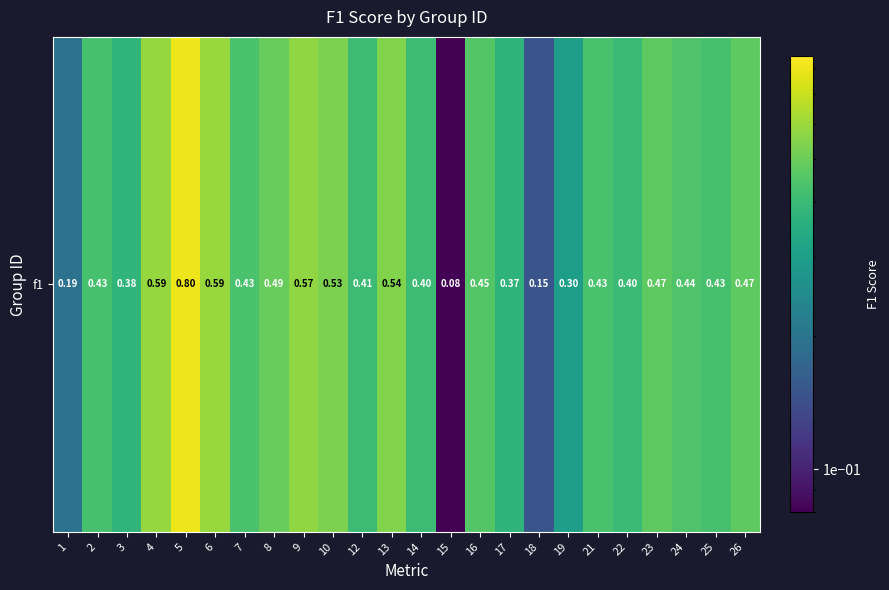

Rank the categories by value from lowest to highest.

15, 18, 1, 19, 17, 3, 22, 14, 12, 25, 2, 7, 21, 24, 16, 23, 26, 8, 10, 13, 9, 4, 6, 5